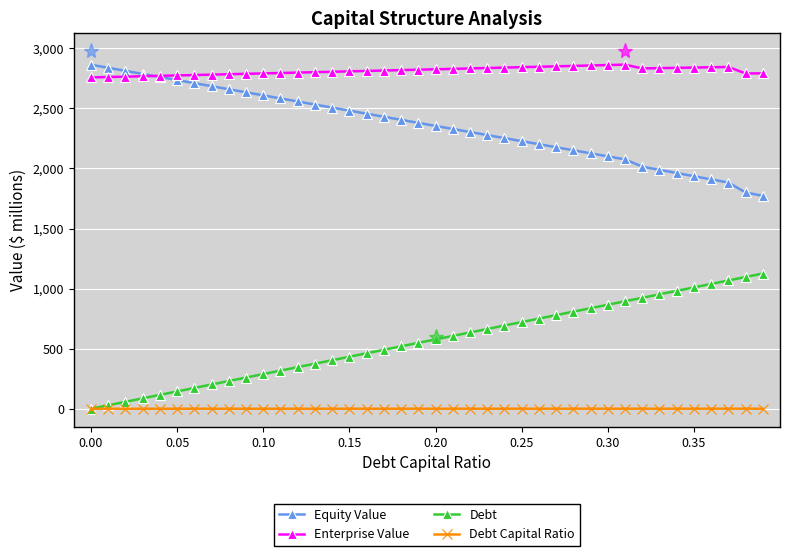

What is the average value of the Equity Value series?

2356.8